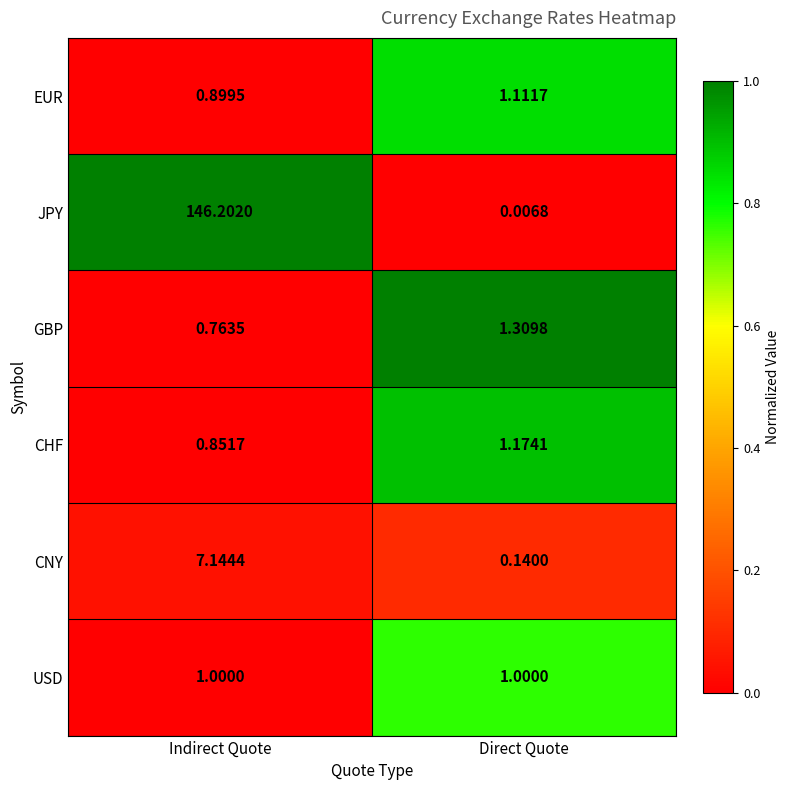

Rank the series at Indirect Quote from lowest to highest value.

GBP, CHF, EUR, USD, CNY, JPY